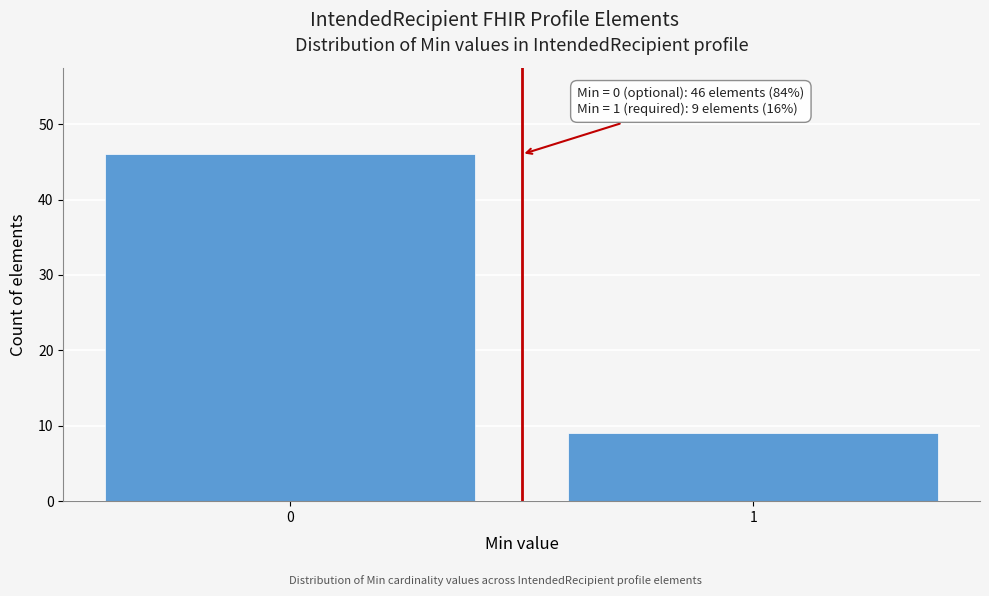

Reading left to right, extract all data points from this chart.

0=46	1=9